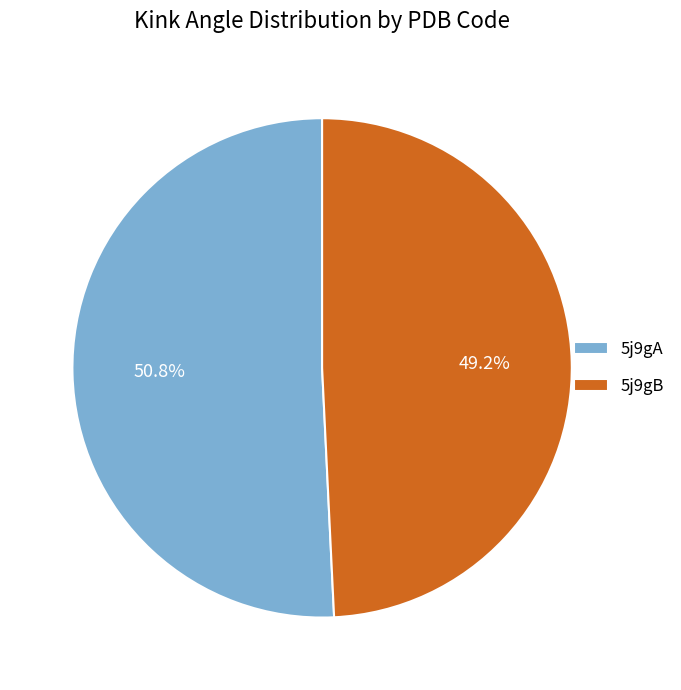

Does 5j9gA account for over 50% of the chart?

Yes